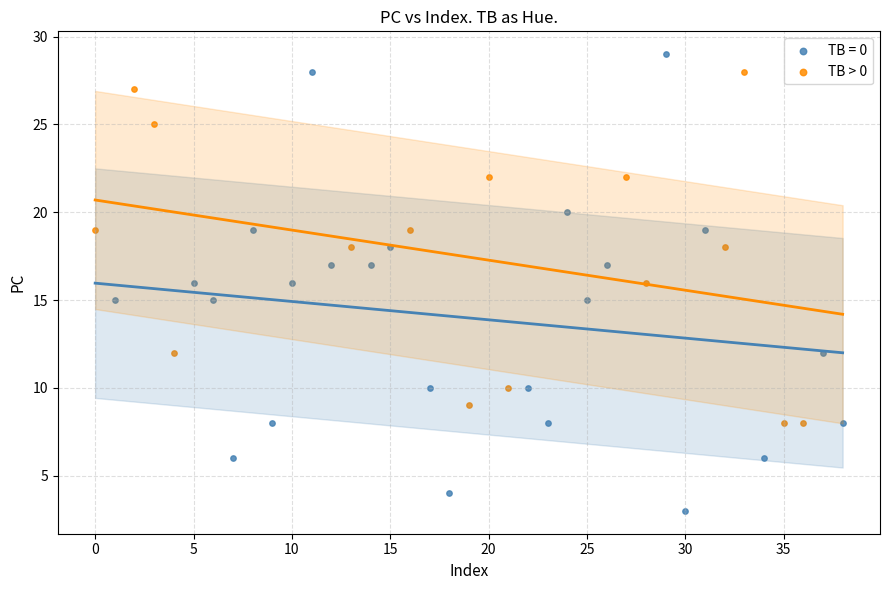

Which series reaches the minimum Y coordinate?

TB = 0